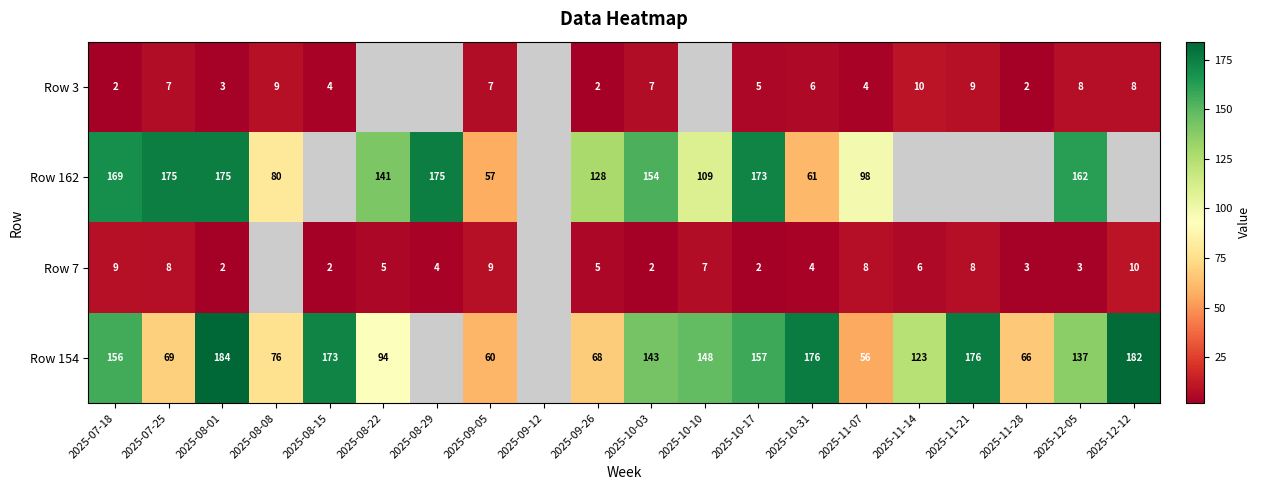

True or false: Row 7 has a value of 1 at 2025-10-17.

False